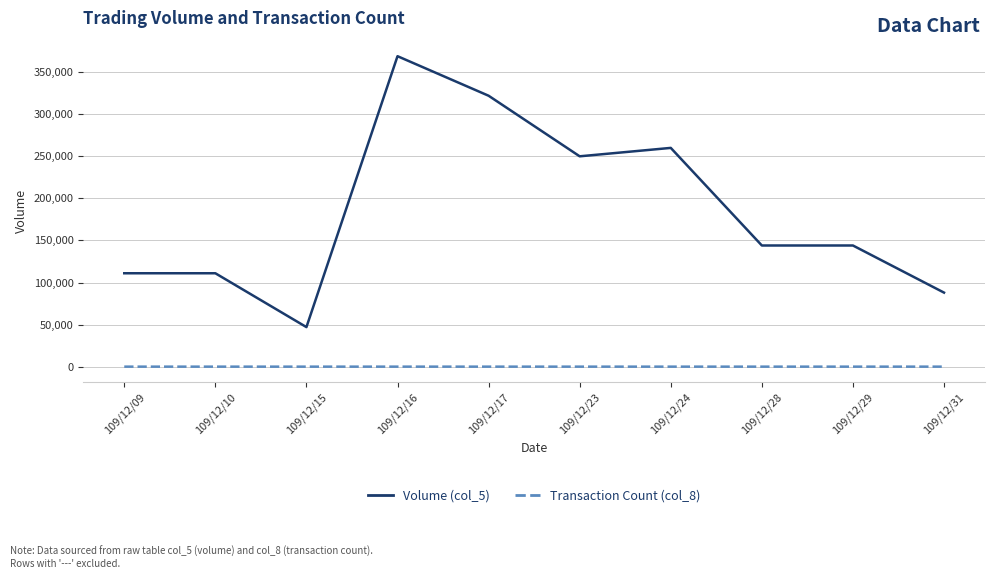

Is this an area chart (filled region under the line)?

No